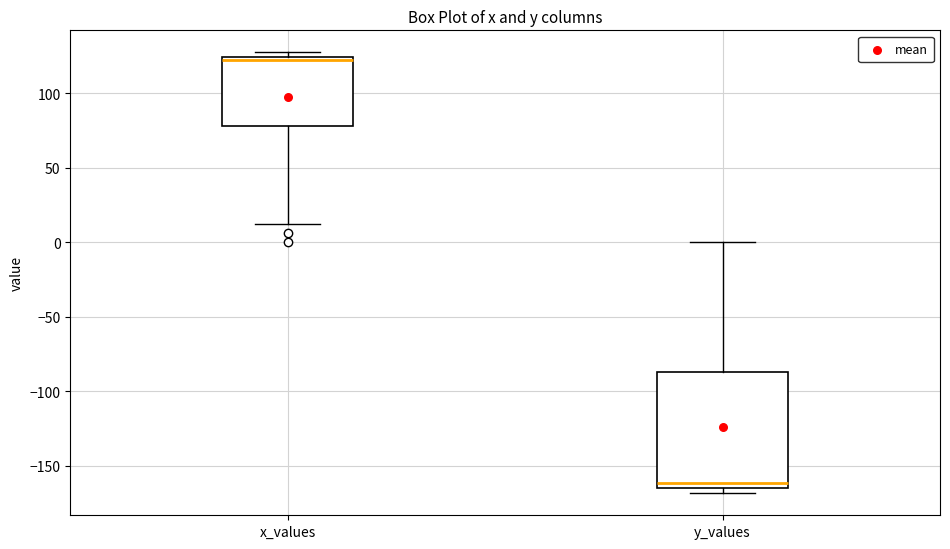

Which box has the highest median line?

x_values